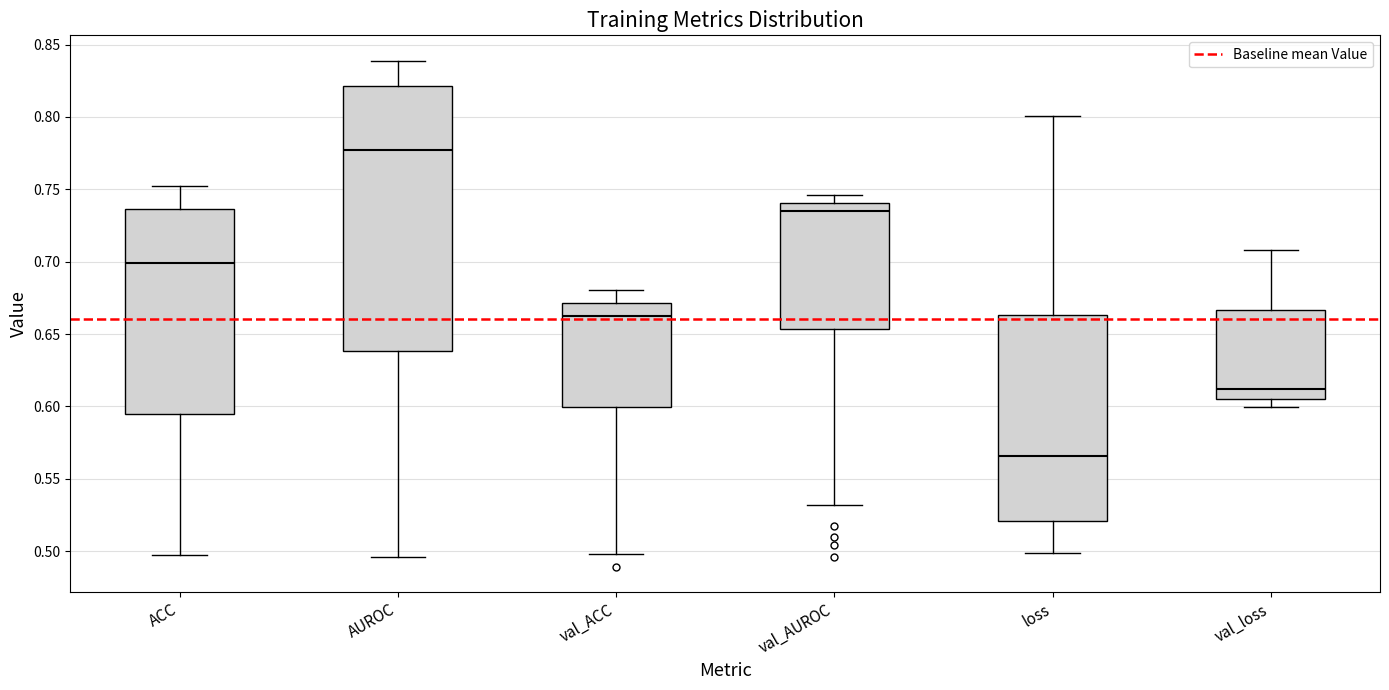

Reading left to right, read every box against the y-axis: the position of its median line, the range the box covers, and the ends of its whiskers. The values are not printed on the chart, so give them approximately, as read against the axis.

ACC: median 0.700, box 0.595 to 0.735, whiskers 0.500 to 0.750
AUROC: median 0.775, box 0.640 to 0.820, whiskers 0.495 to 0.840
val_ACC: median 0.665, box 0.600 to 0.670, whiskers 0.500 to 0.680
val_AUROC: median 0.735, box 0.655 to 0.740, whiskers 0.530 to 0.745
loss: median 0.565, box 0.520 to 0.665, whiskers 0.500 to 0.800
val_loss: median 0.610, box 0.605 to 0.665, whiskers 0.600 to 0.710